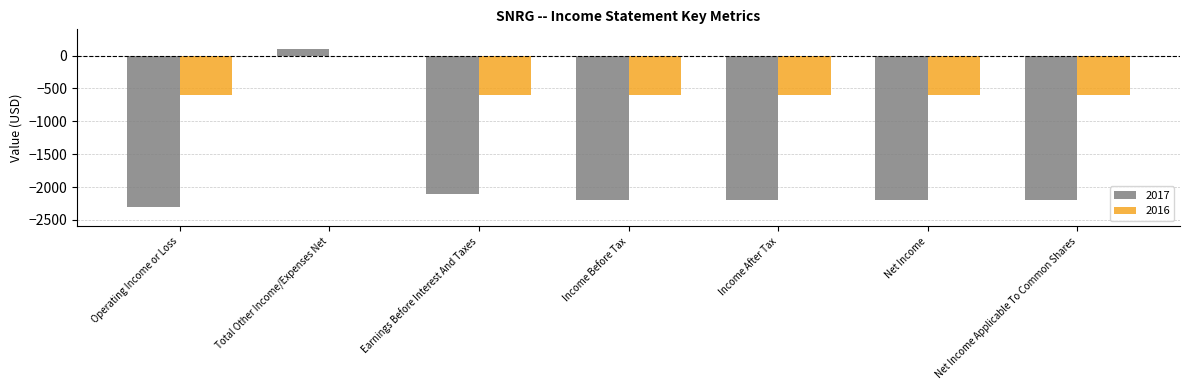

What value does the 2017 series have at Earnings Before Interest And Taxes, to the nearest 10?

-2100